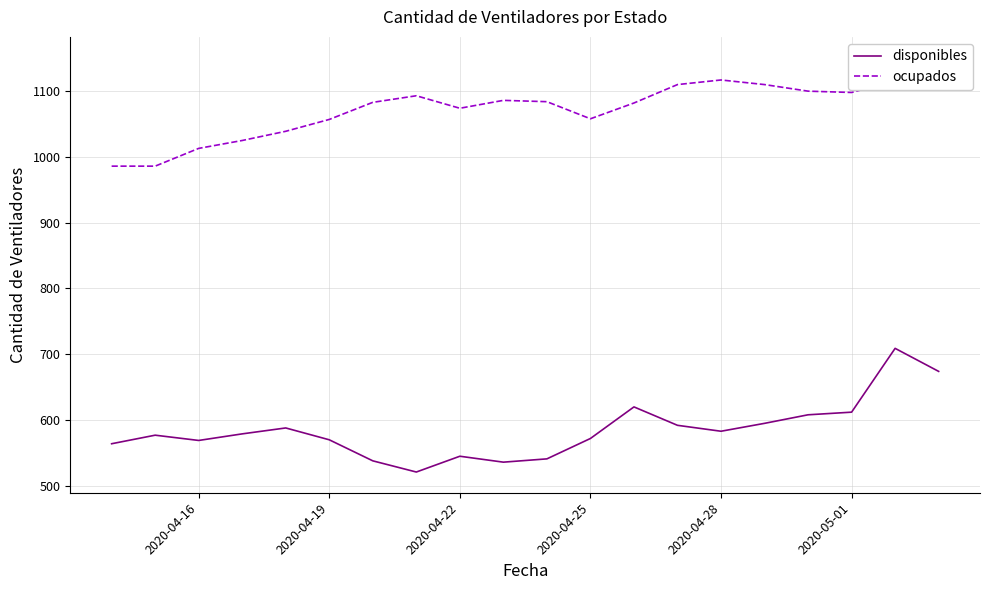

What are all the series names shown in the legend?

disponibles, ocupados